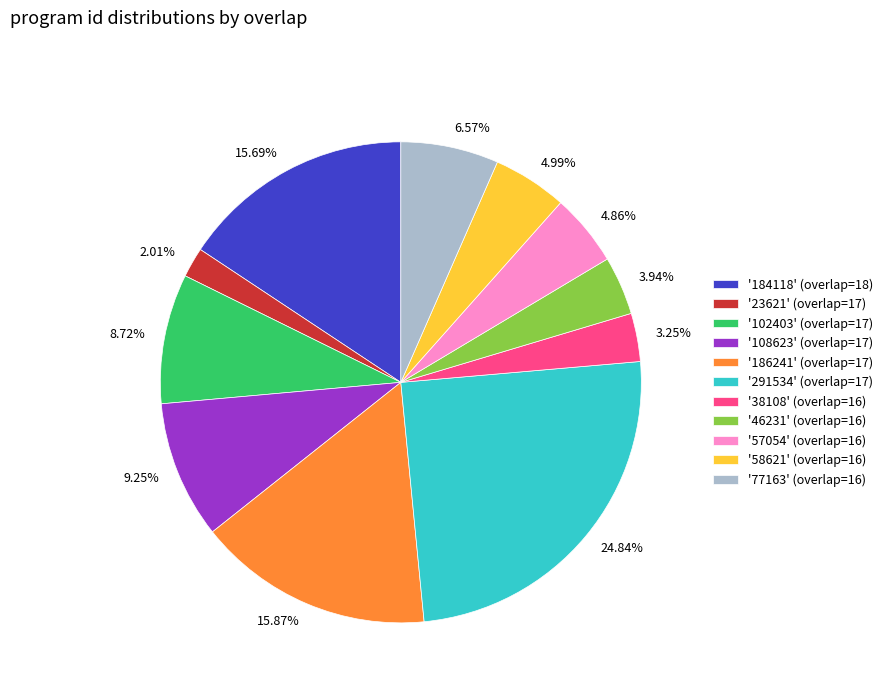

Is the sum of 24.84% and 6.57% greater than half?

No